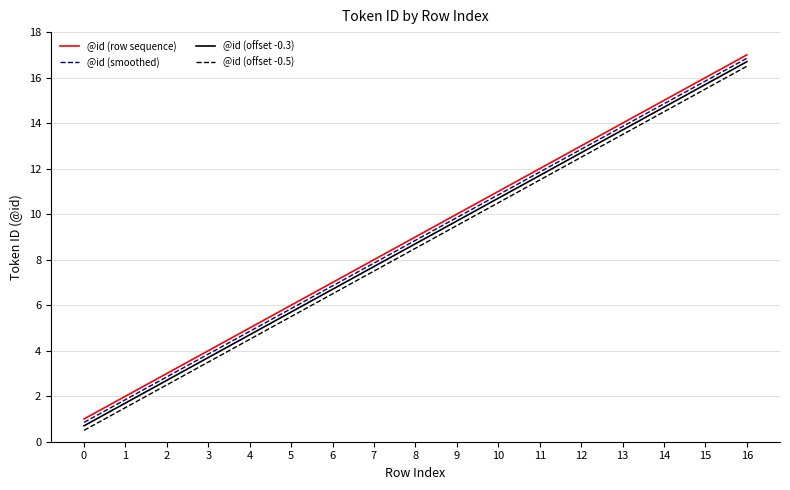

True or false: @id (offset -0.5) and @id (smoothed) intersect in this chart.

False